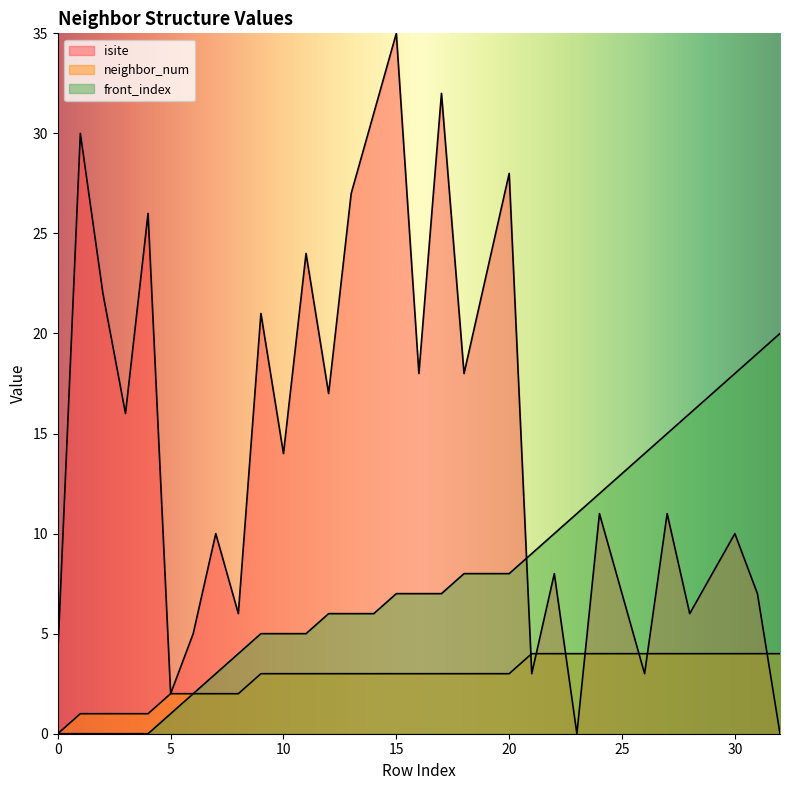

What is the value of the isite point at the 15th from the left?

31